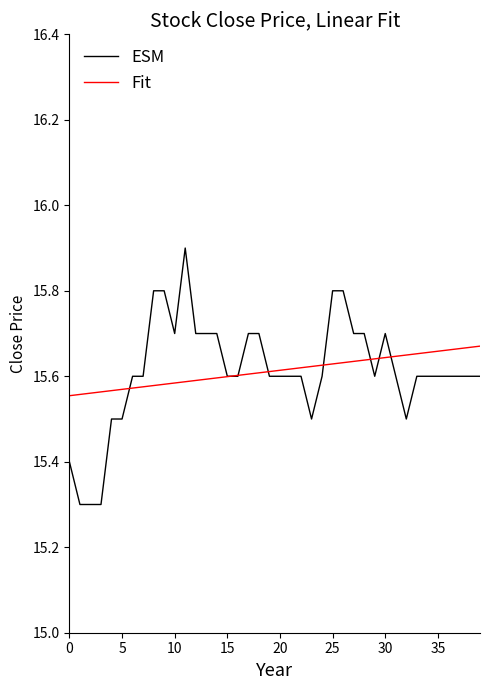

What is the maximum value shown in the chart?

15.9